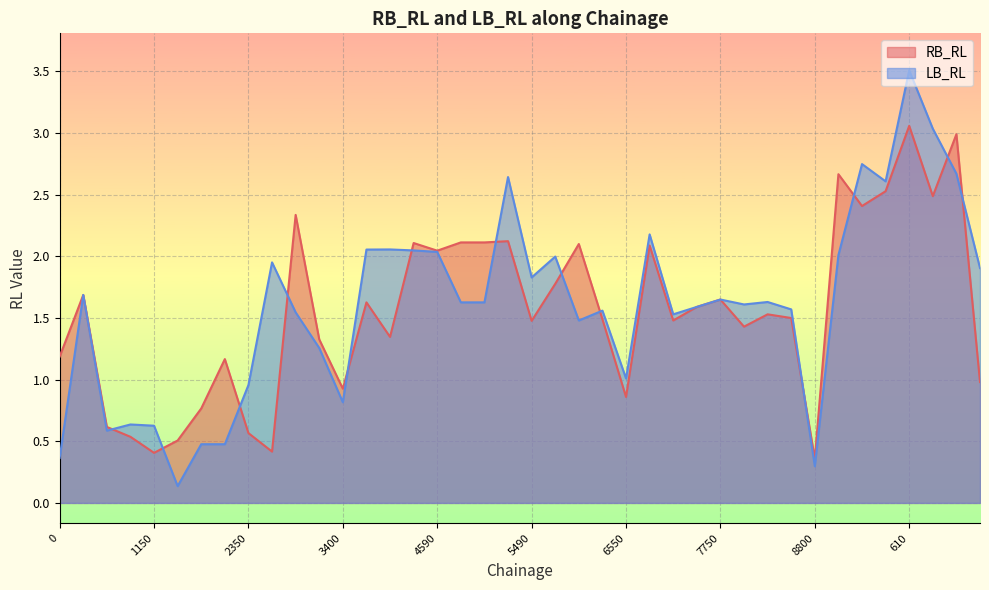

How many interior local peaks does the RB_RL series have?

13